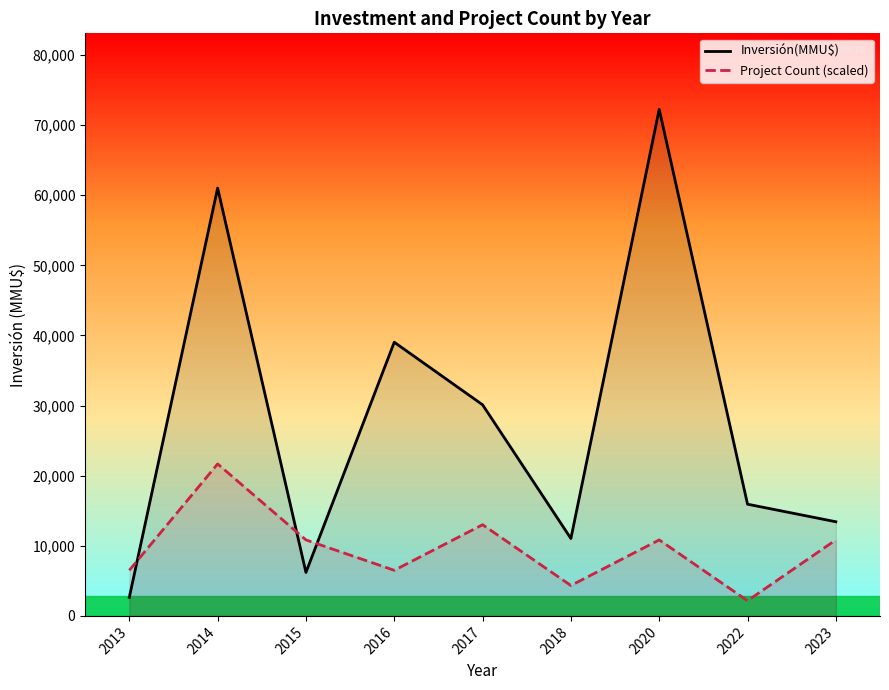

Which has a higher value, 2018 or 2013?

2018